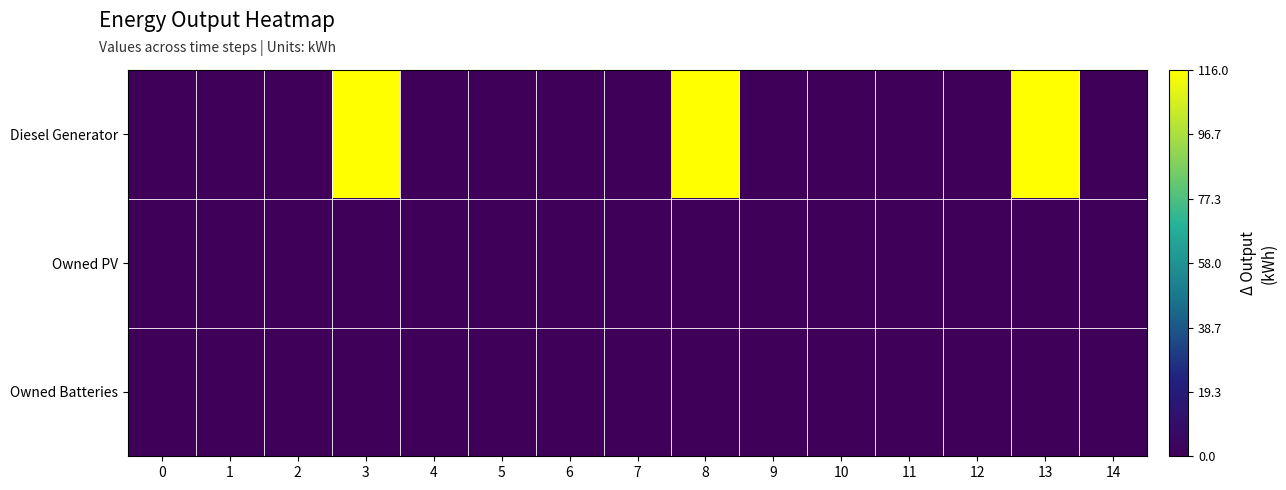

Between 14 and 8, which is larger?

8